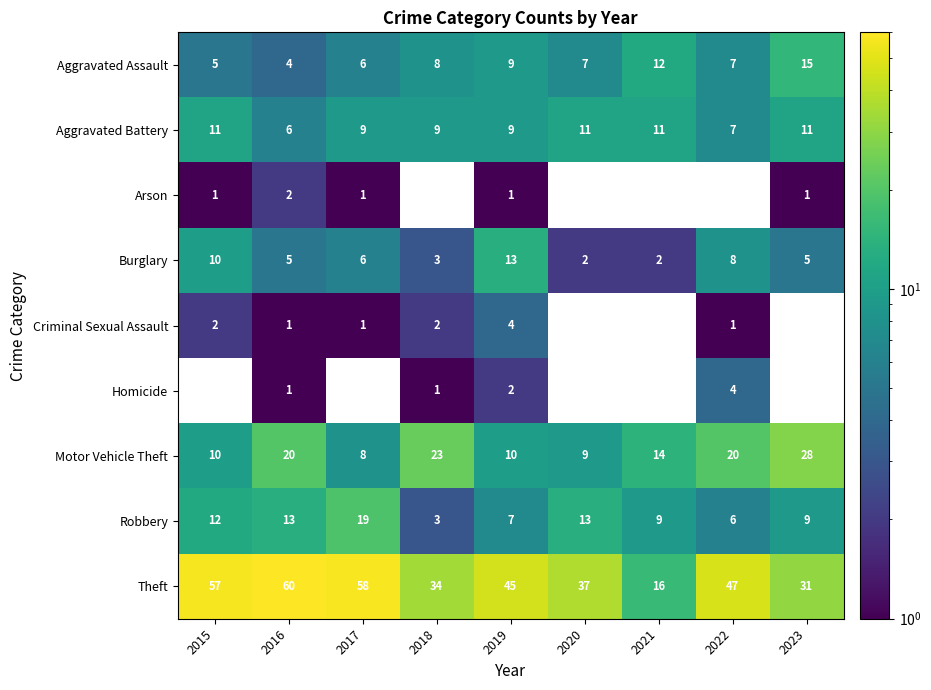

Is it true that Criminal Sexual Assault equals 1 at 2016?

True